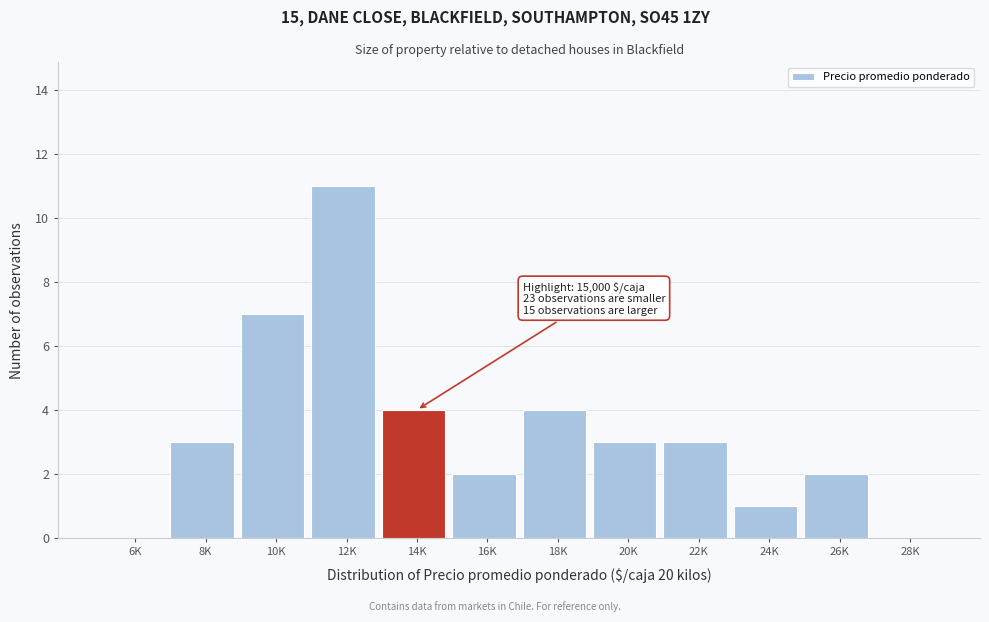

Reading right to left, what are all the values shown in this chart?

28K=0	26K=2	24K=1	22K=3	20K=3	18K=4	16K=2	14K=4	12K=11	10K=7	8K=3	6K=0